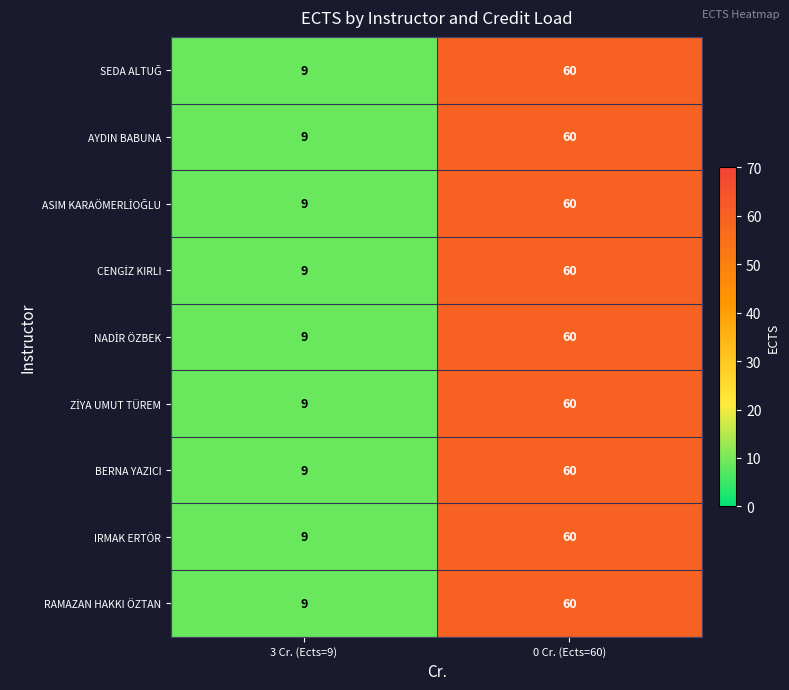

Which category has the lowest value in the IRMAK ERTÖR series?

3 Cr. (Ects=9)